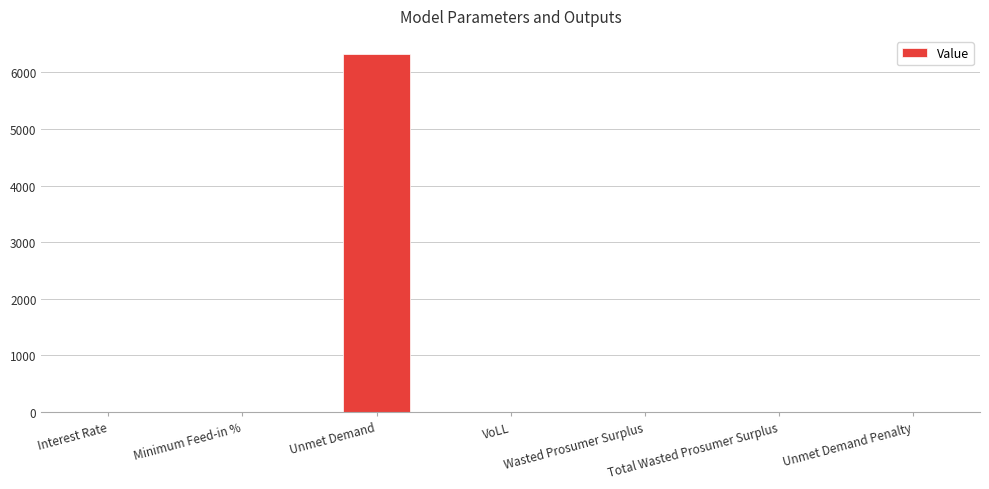

Which label corresponds to the largest value in the chart?

Unmet Demand